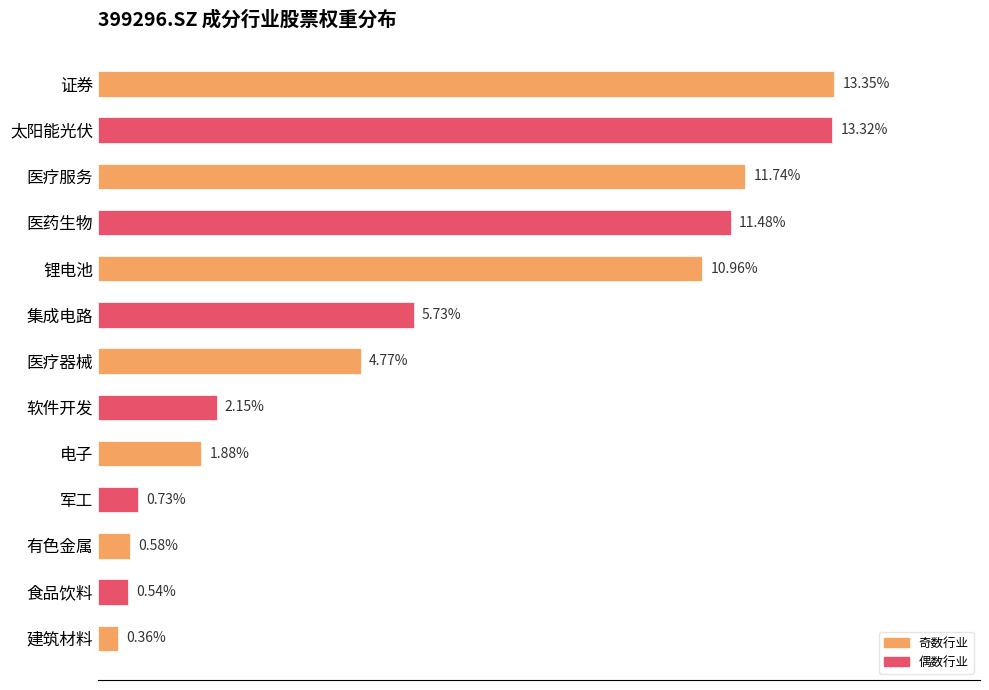

Which has a higher value, 医疗器械 or 军工?

医疗器械